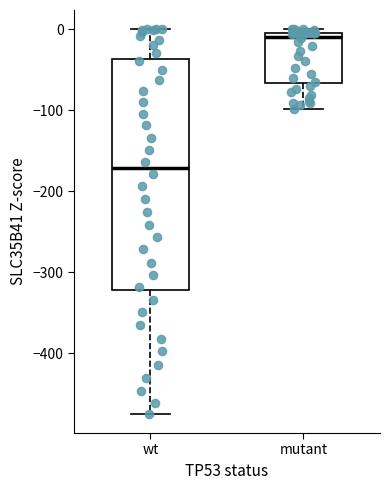

Reading left to right, transcribe this box plot: for each box, give where its median line is, the range the box spans, and where its two whiskers end, as read against the y-axis. The values are not printed on the chart, so give them approximately, as read against the axis.

wt: median -170, box -320 to -40, whiskers -470 to 0
mutant: median -10, box -70 to 0, whiskers -100 to 0 (just above the box's upper edge)